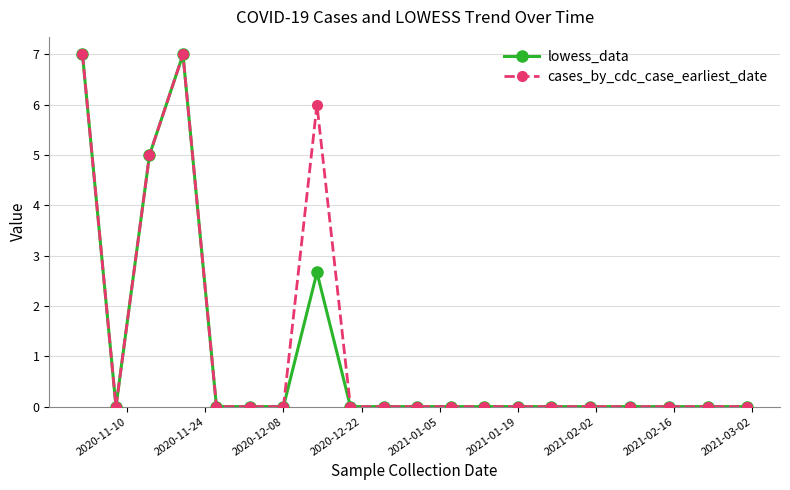

What is the highest value of the lowess_data series?

7.0